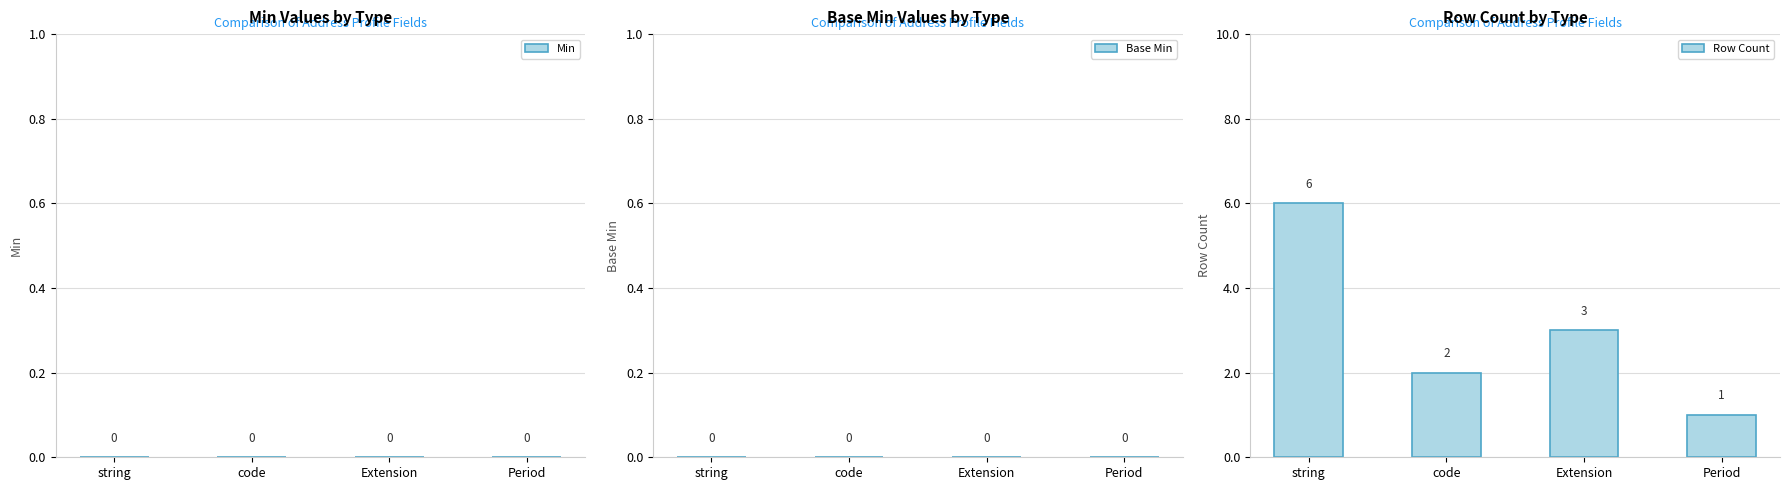

What is the change in value from string to Period?

-5